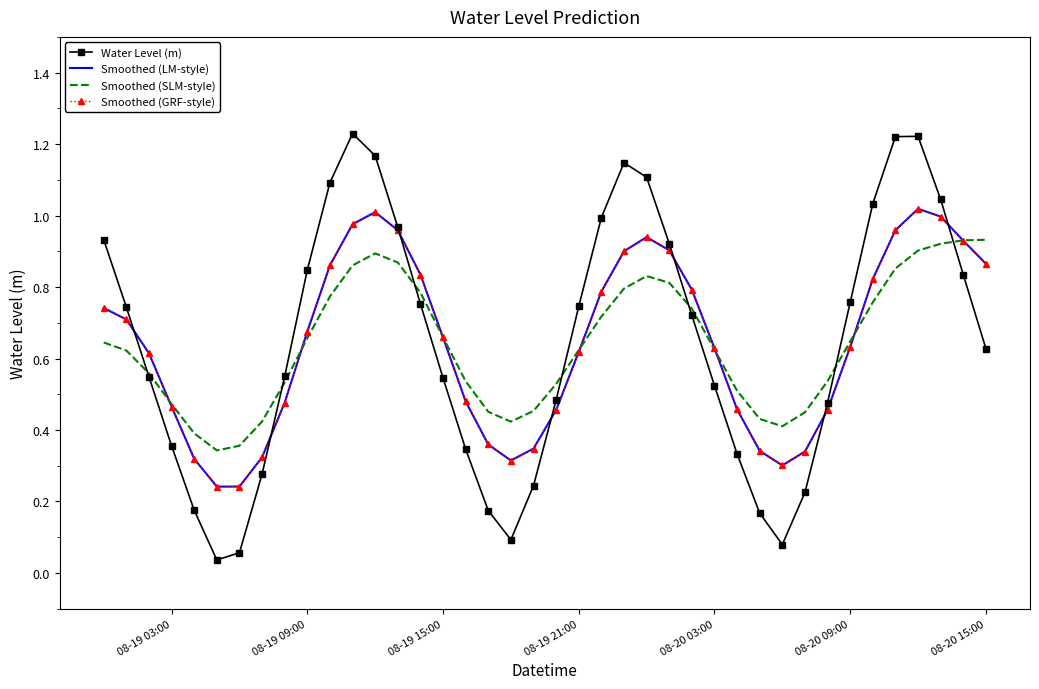

At how many categories does at least one series exceed 0?

40